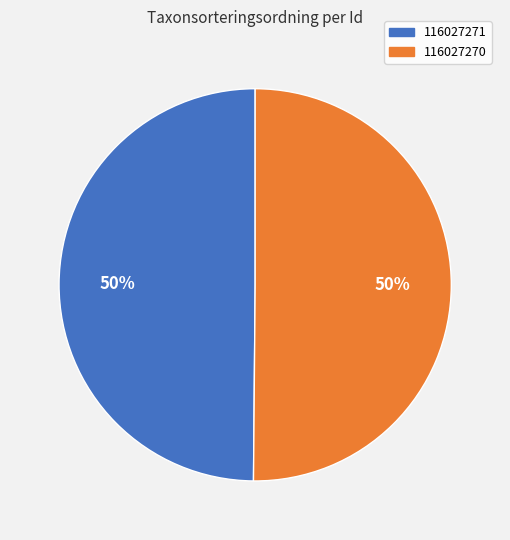

Is the sum of 116027271 and 116027270 greater than half?

Yes